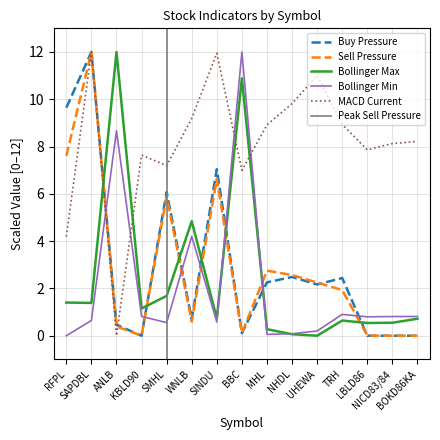

Reading right to left, extract all data points from this chart.

Buy Pressure: 0.0	0.0	0.0	2.4	2.2	2.5	2.3	0.1	7.0	0.7	6.1	0.0	0.5	12.0	9.6
Sell Pressure: 0.0	0.0	0.0	1.9	2.3	2.6	2.8	0.1	6.6	0.6	5.9	0.0	0.4	12.0	7.6
Bollinger Min: 0.8	0.8	0.8	0.9	0.2	0.1	0.1	12.0	0.6	4.2	0.6	0.8	8.7	0.6	0.0
Bollinger Max: 0.7	0.5	0.5	0.6	0.0	0.1	0.3	10.9	0.7	4.8	1.7	1.1	12.0	1.4	1.4
MACD Current: 8.2	8.1	7.9	8.9	11.0	9.8	8.9	7.0	11.9	9.2	7.2	7.6	0.0	12.0	4.2